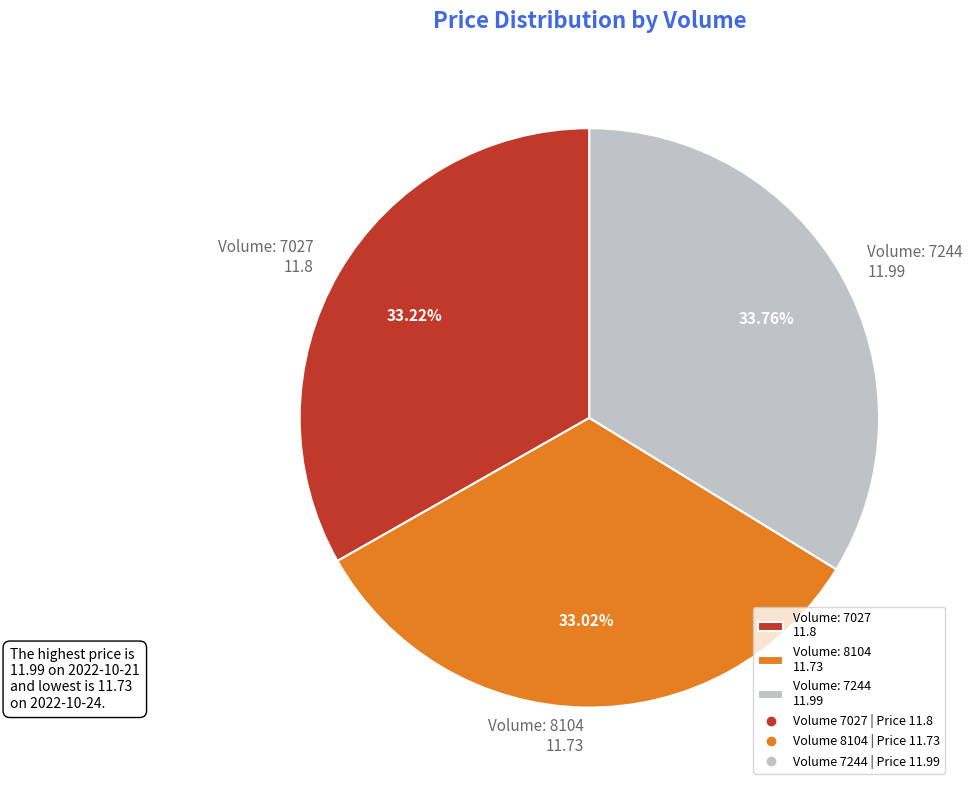

Is Volume: 7027 11.8 the majority of the pie?

No